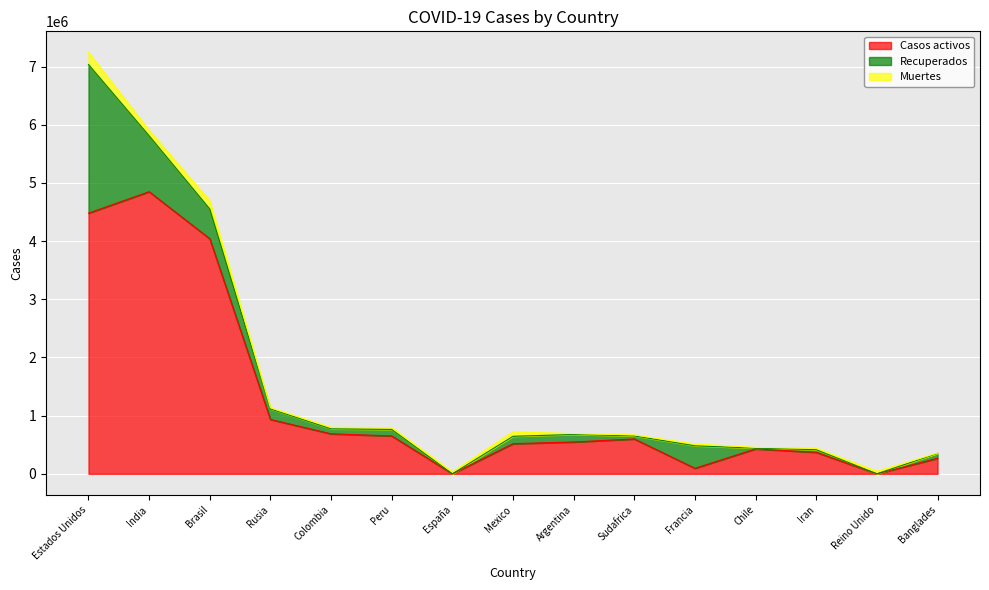

Does the chart display data point markers on the line(s)?

No